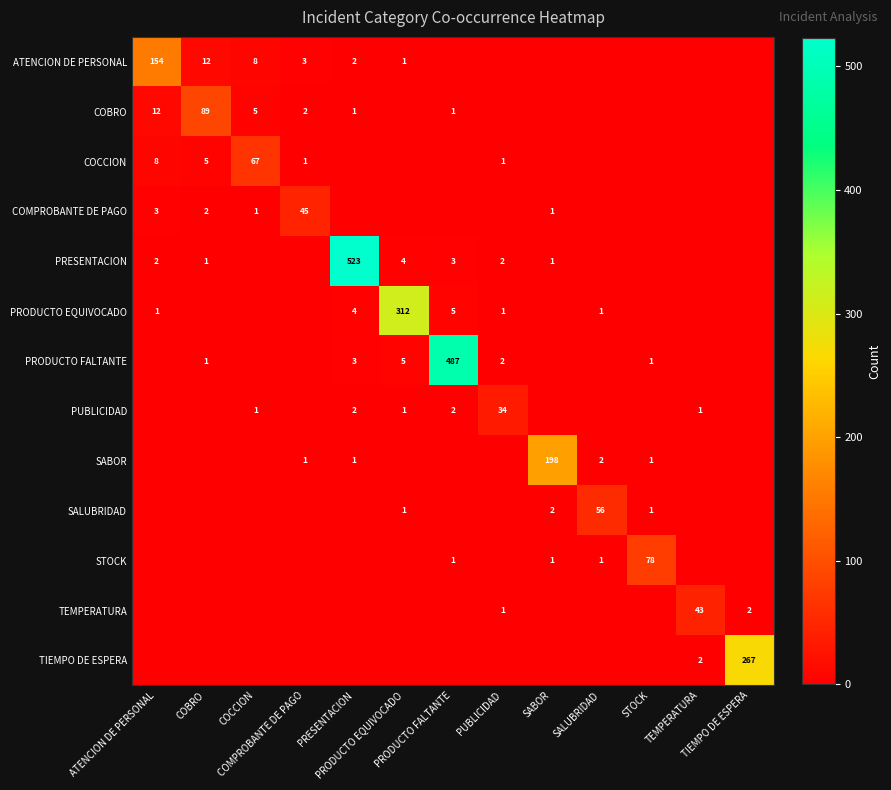

Which series changed the most between PRESENTACION and SALUBRIDAD?

PRESENTACION